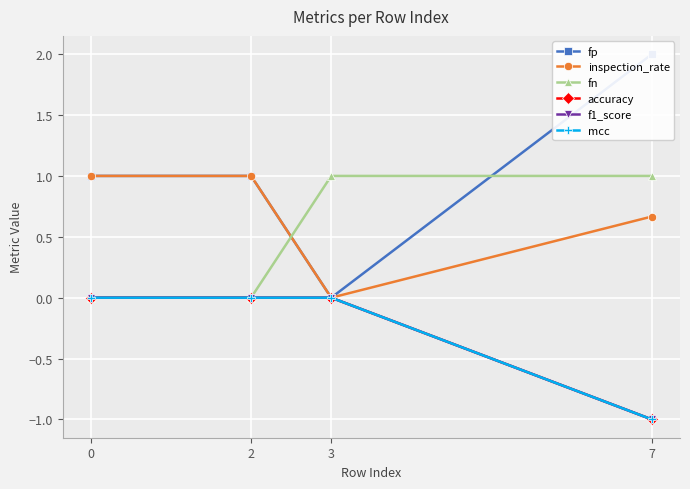

Which label corresponds to the largest value in the chart?

7